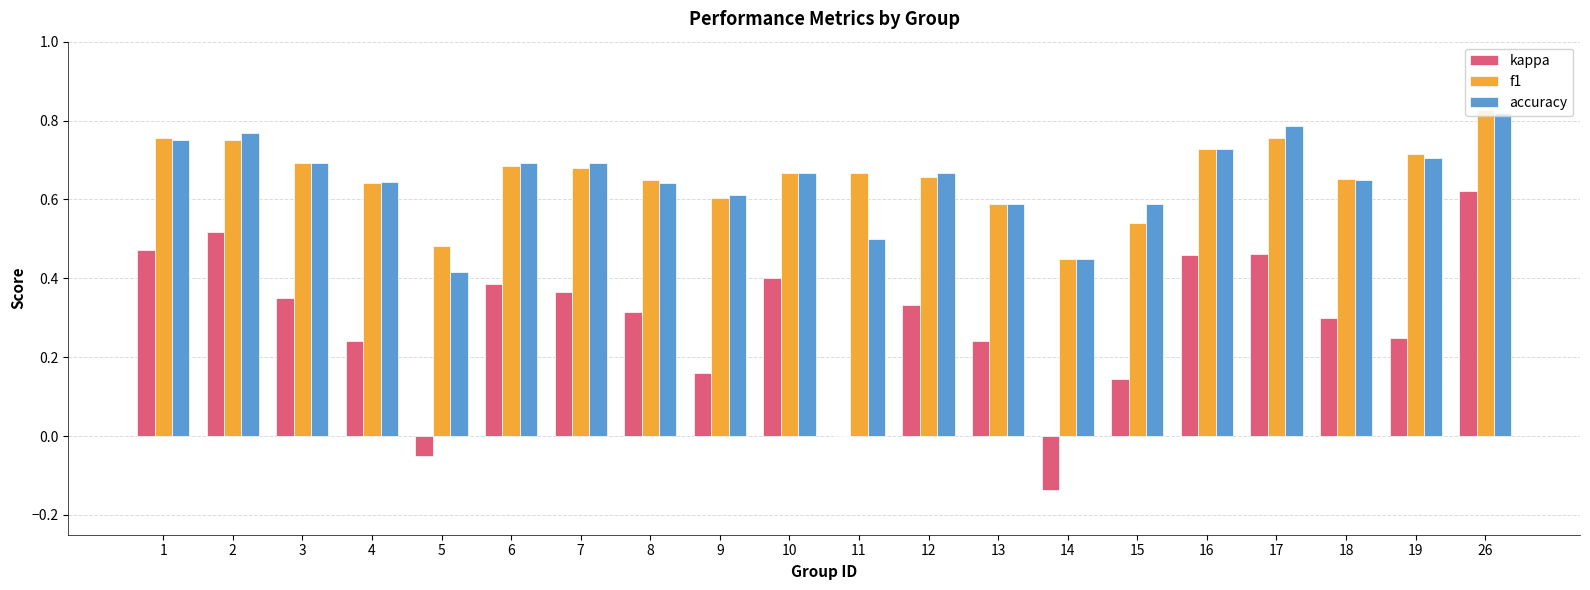

Which category has the highest value in the kappa series?

26